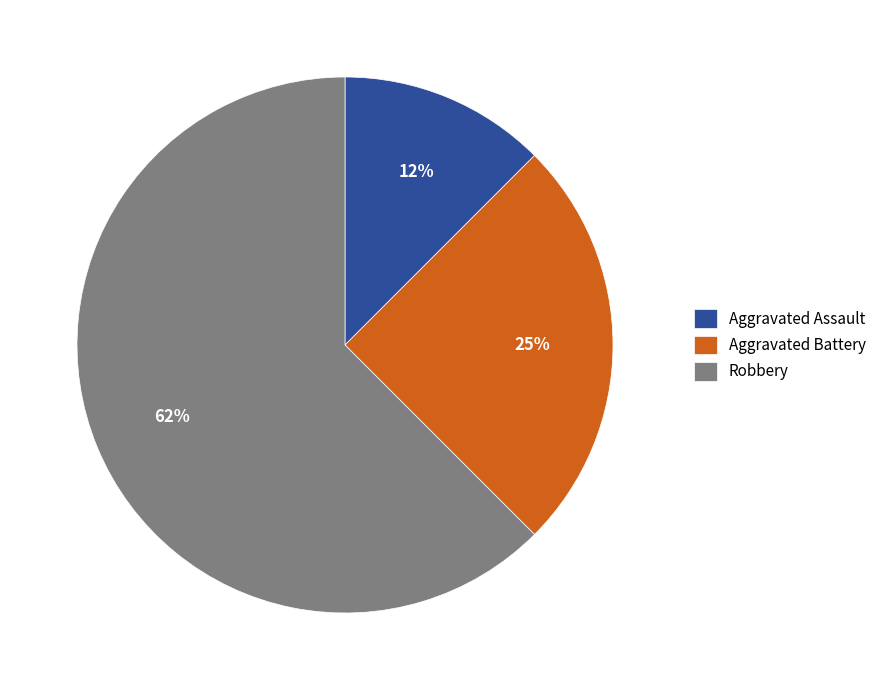

Is it true that Aggravated Battery is 25% of the pie?

True